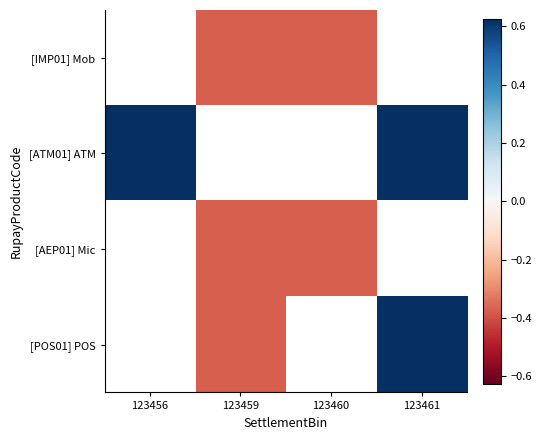

How many values in [IMP01] Mob are below zero?

2